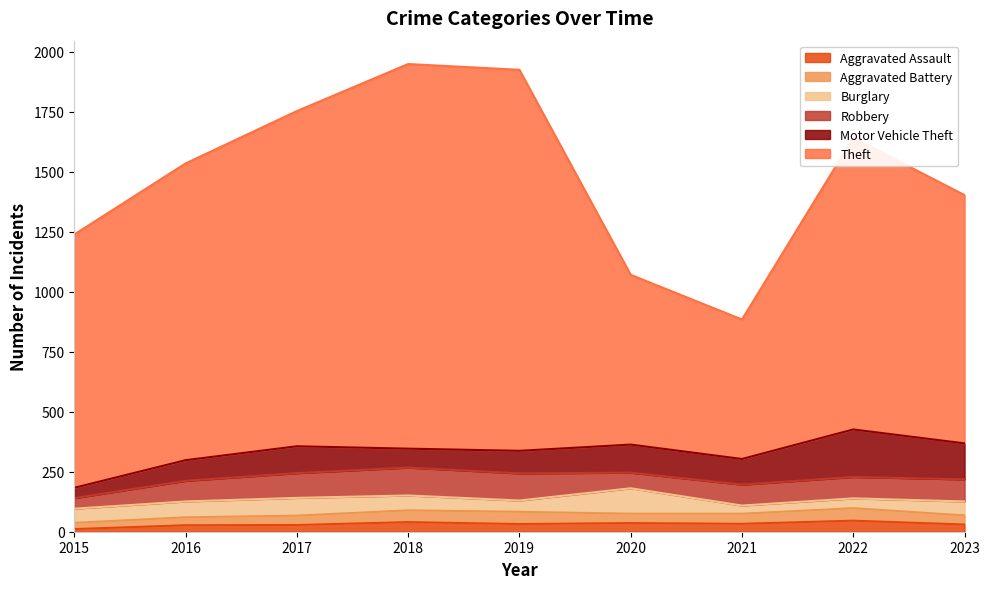

At 2019, list the series in order from smallest to largest.

Aggravated Assault, Burglary, Aggravated Battery, Motor Vehicle Theft, Robbery, Theft